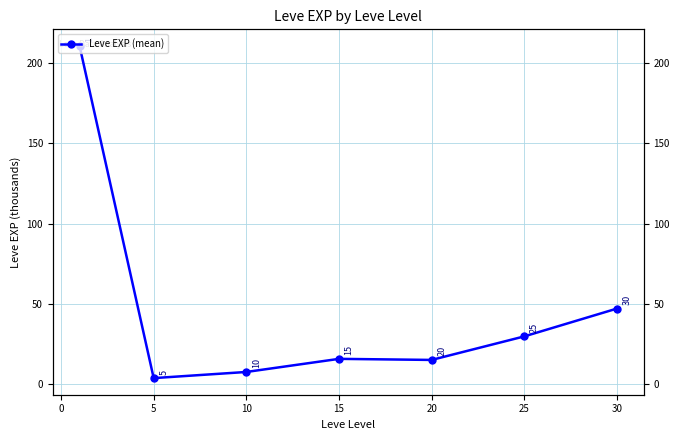

What is the greatest value displayed?

210.7